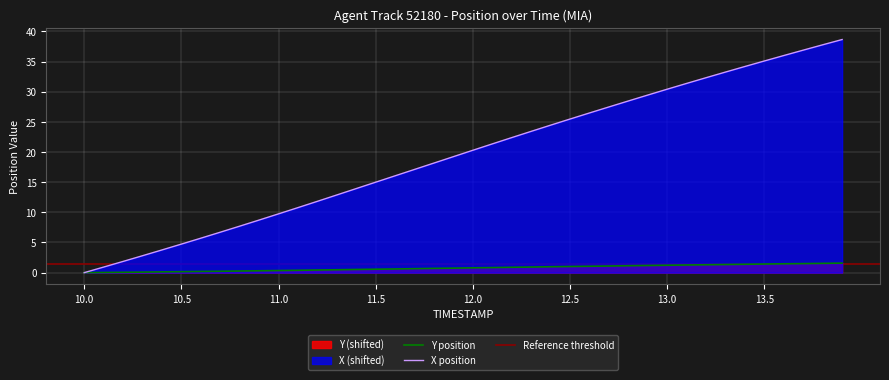

What is the sum of all TIMESTAMP values?

782.9